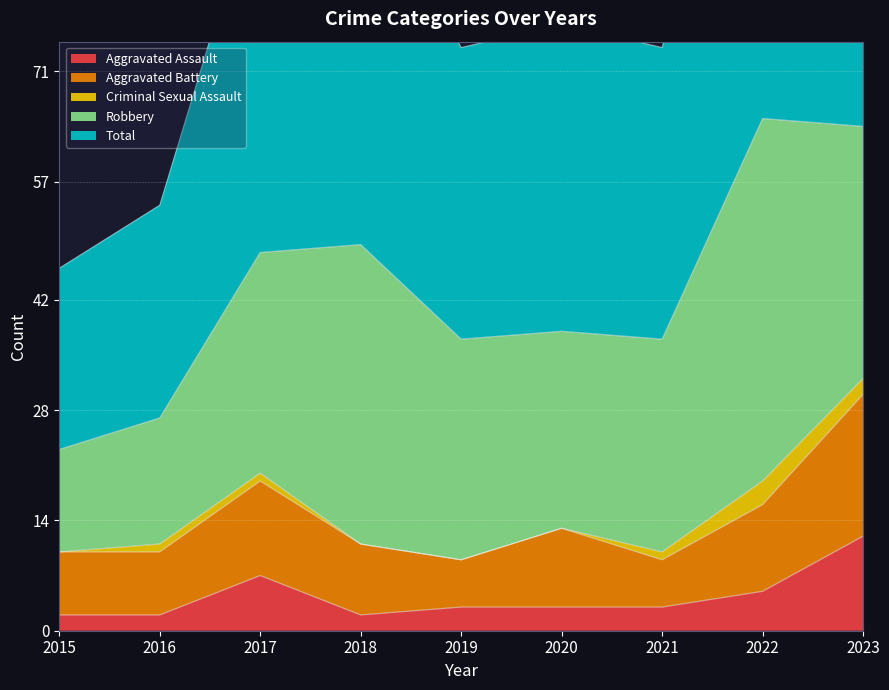

Where is the first local maximum for Aggravated Assault?

2017